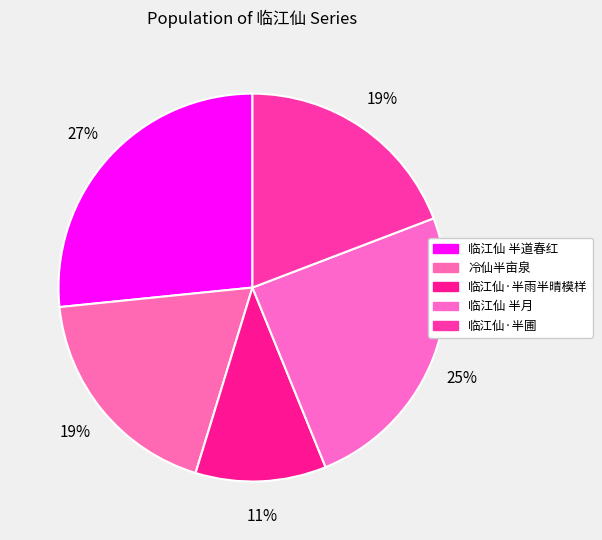

How many segments does this pie chart have?

5